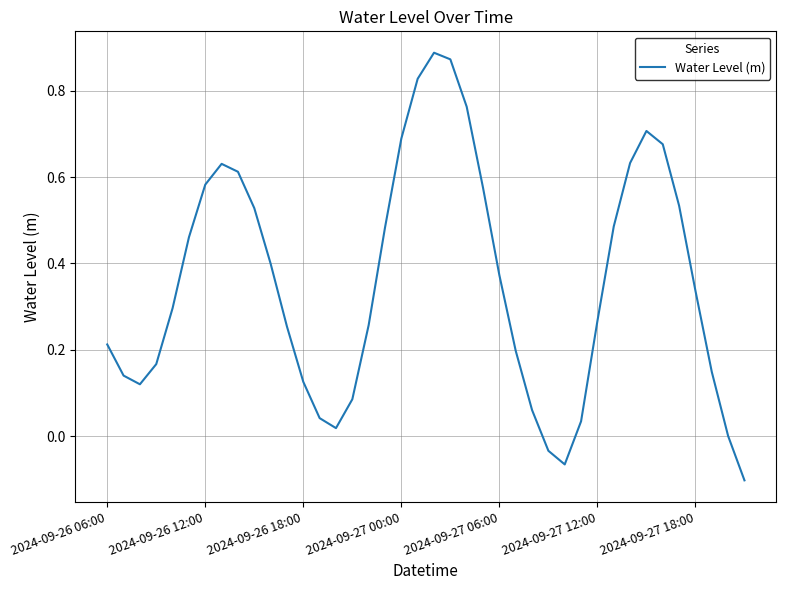

What is the difference between the maximum and minimum values?

1.0